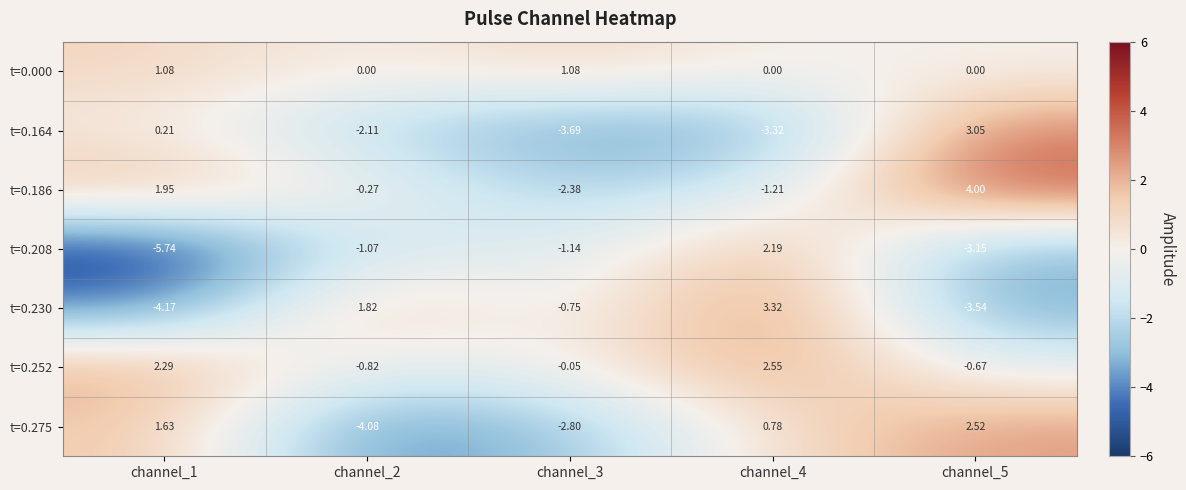

At which category is the sum across all series the highest?

channel_4